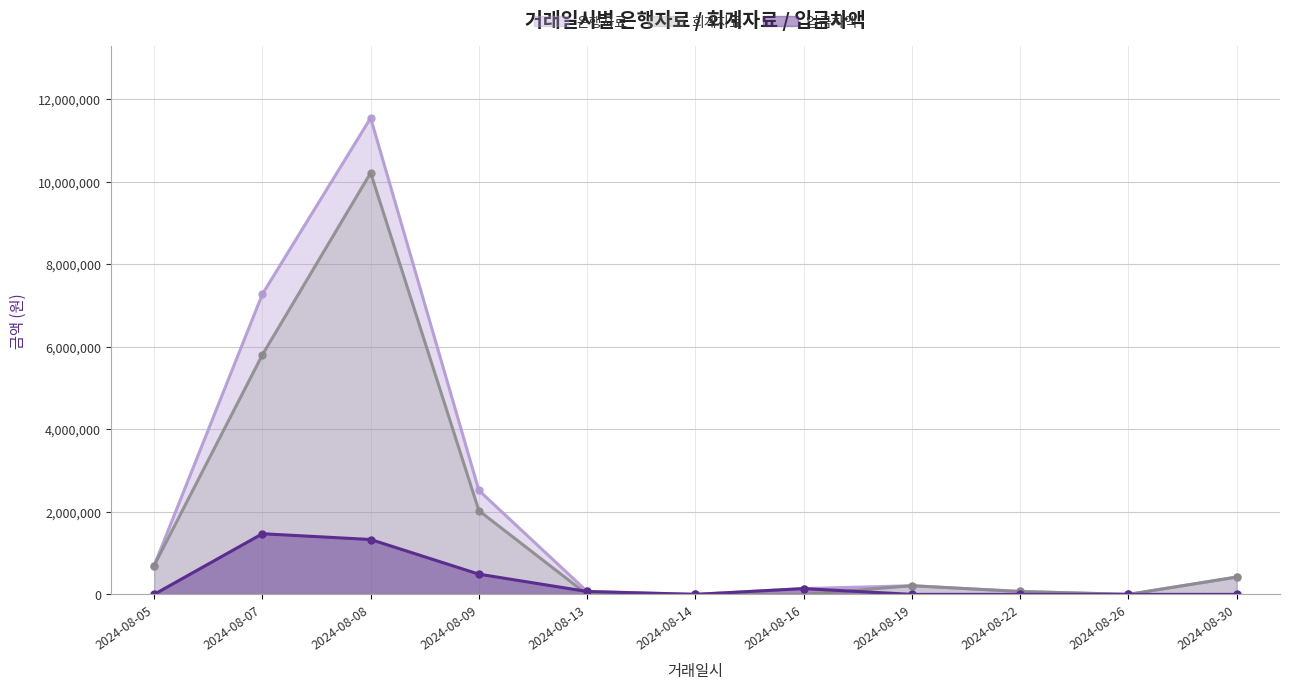

Rank the series by their maximum value, from lowest to highest.

입금차액, 회계자료, 은행자료